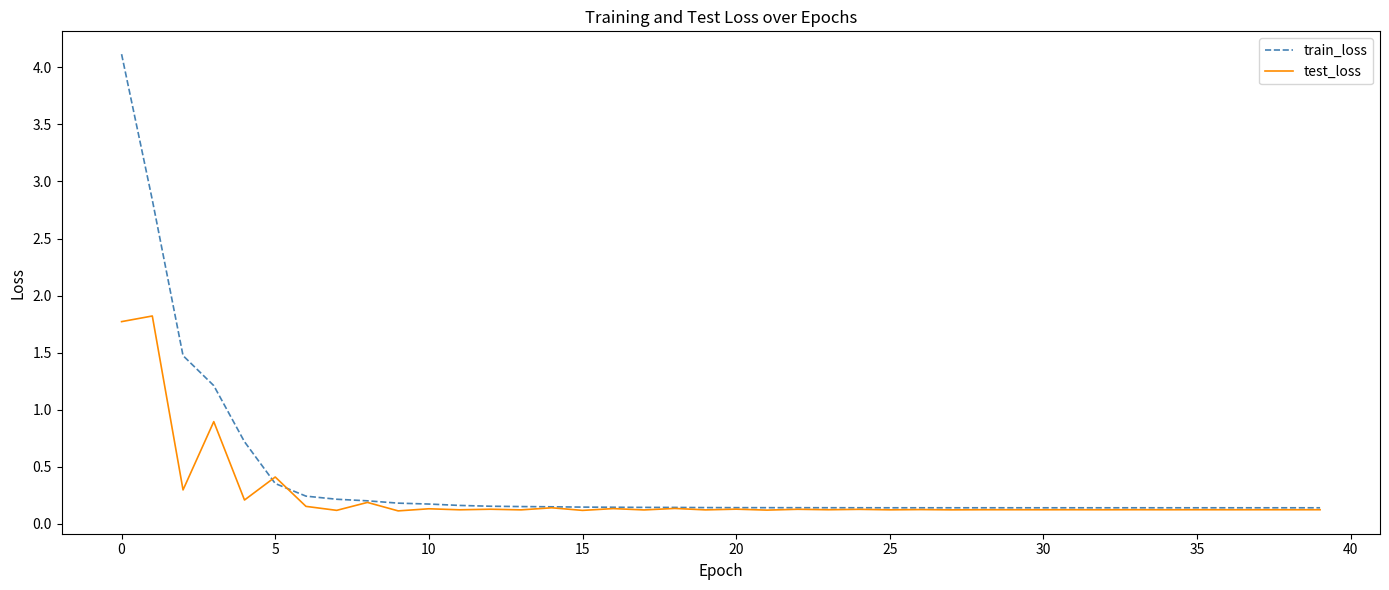

At how many categories does at least one series exceed 0?

40